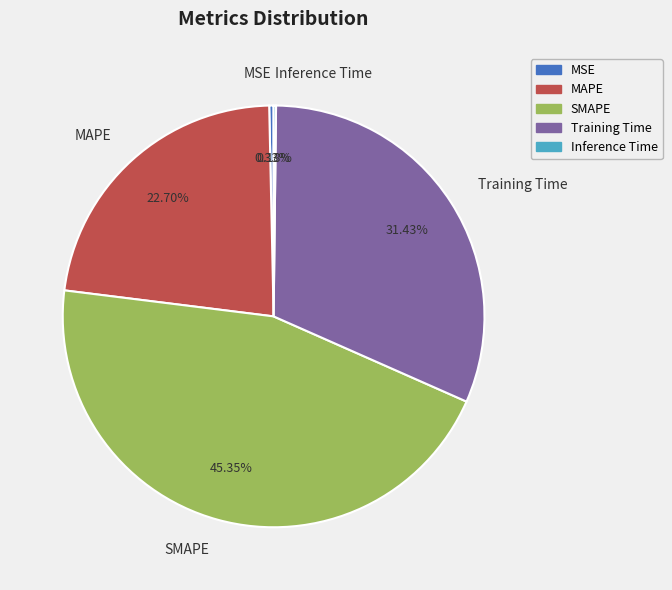

Is MAPE the majority of the pie?

No